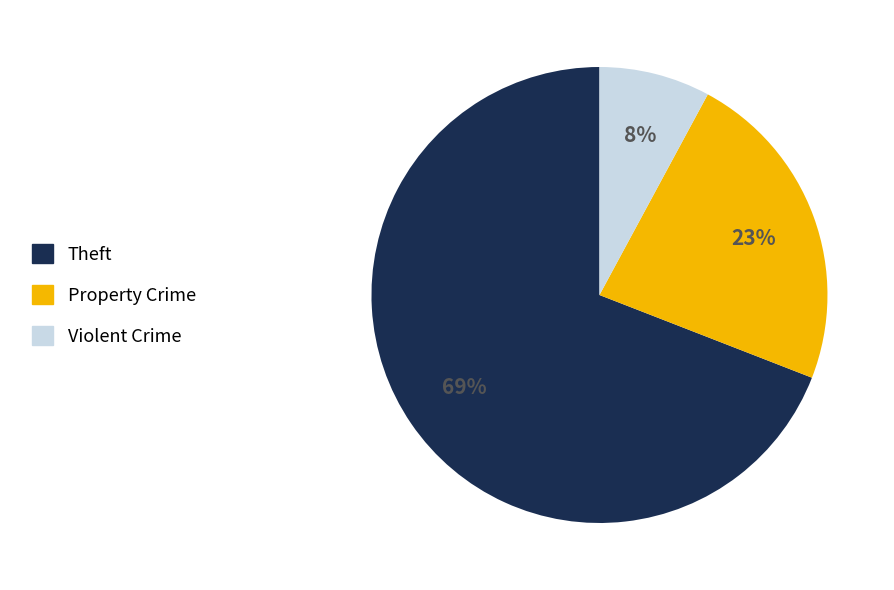

Rank the categories by value from highest to lowest.

Theft, Property Crime, Violent Crime